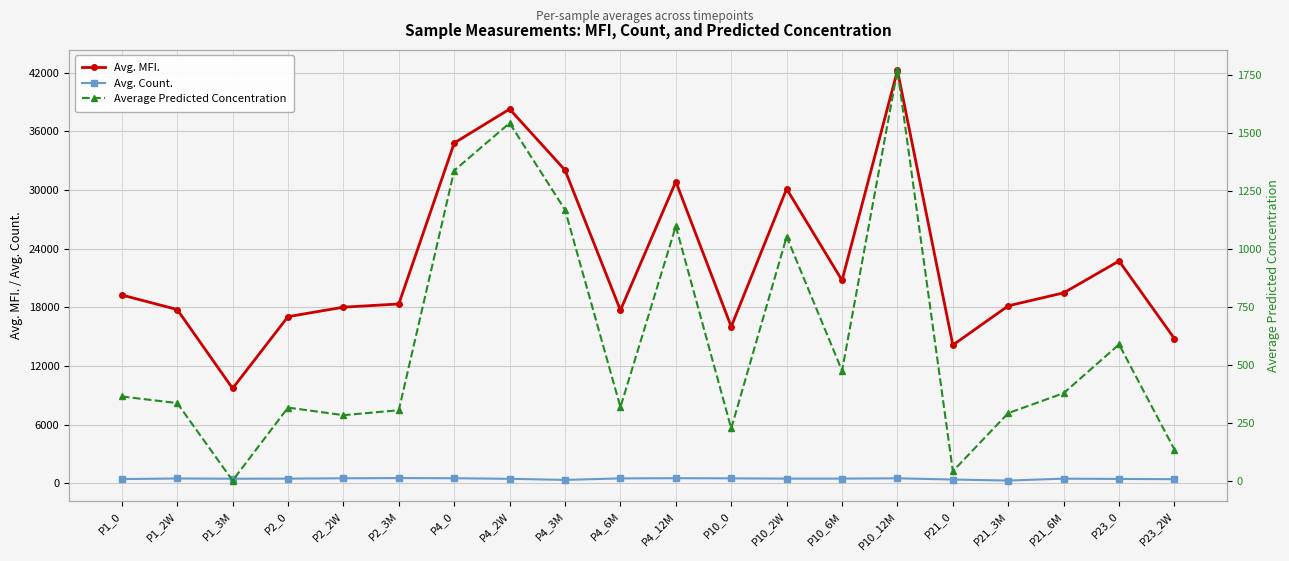

At which category is the sum across all series the highest?

P10_12M